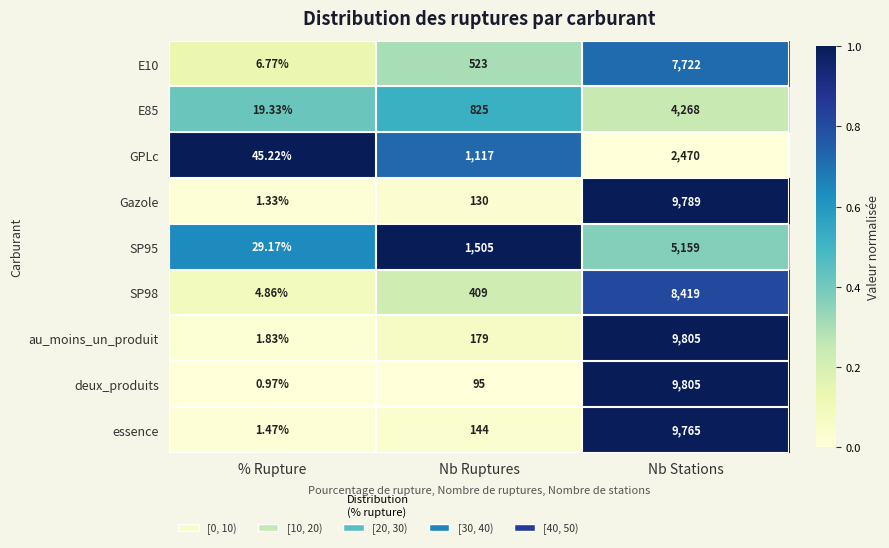

Which series changed the most between Nb Ruptures and Nb Stations?

deux_produits